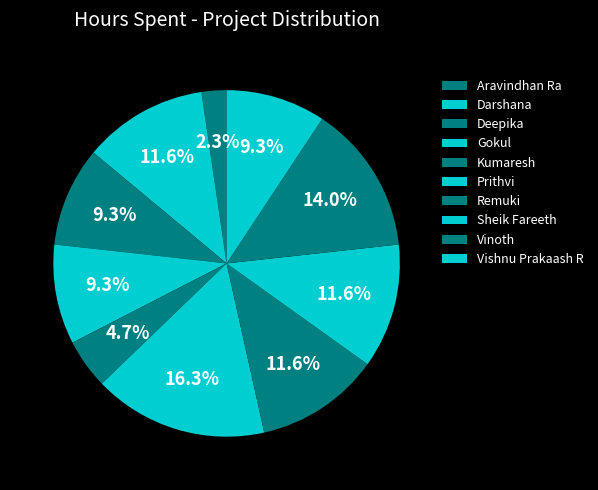

Rank the categories by value from lowest to highest.

Aravindhan Ra, Kumaresh, Deepika, Gokul, Vishnu Prakaash R, Darshana, Remuki, Sheik Fareeth, Vinoth, Prithvi